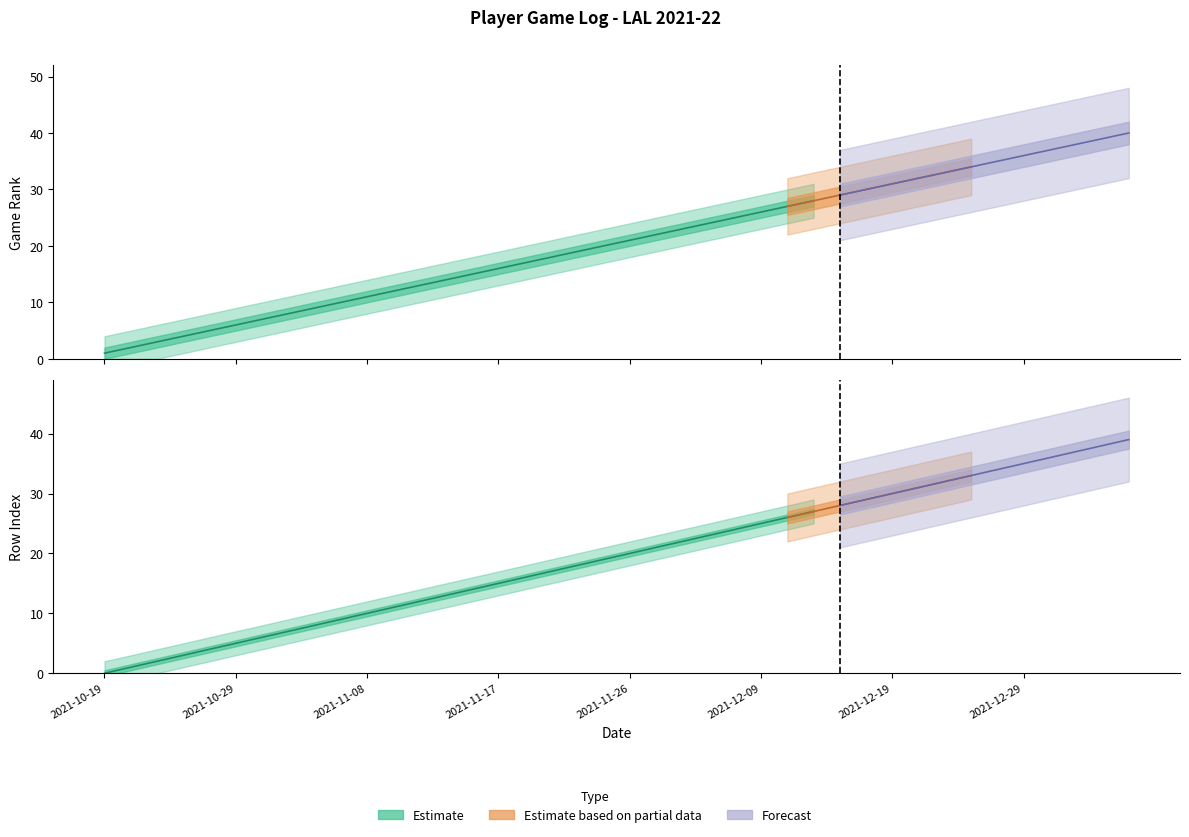

How many lines are shown in the chart?

3